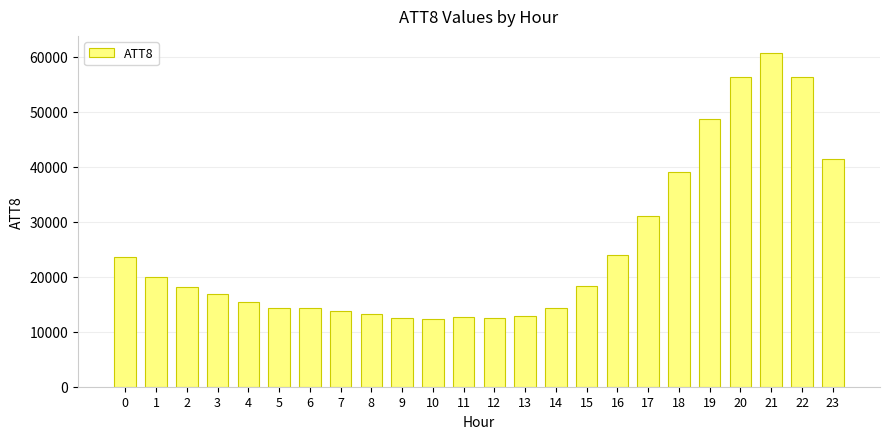

Does the chart contain stacked bars?

No